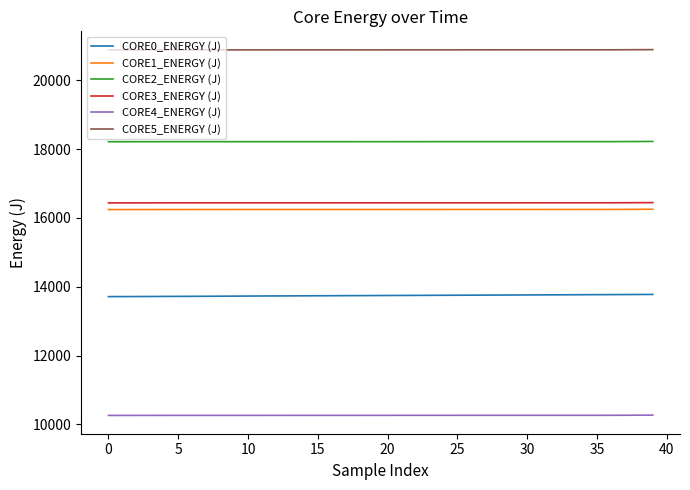

What is the lowest value of the CORE5_ENERGY (J) series?

20880.0